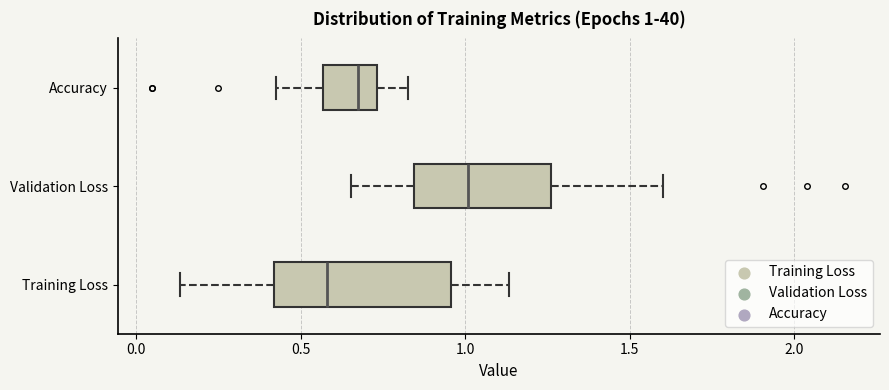

Which box's median line is the furthest to the left?

Training Loss